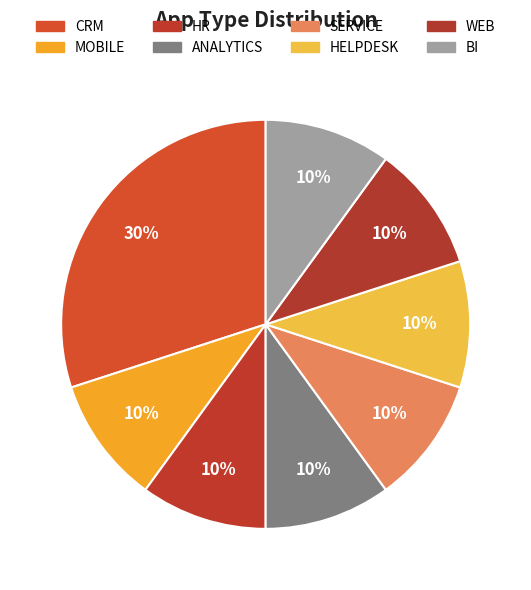

Count the number of slices in the pie.

8